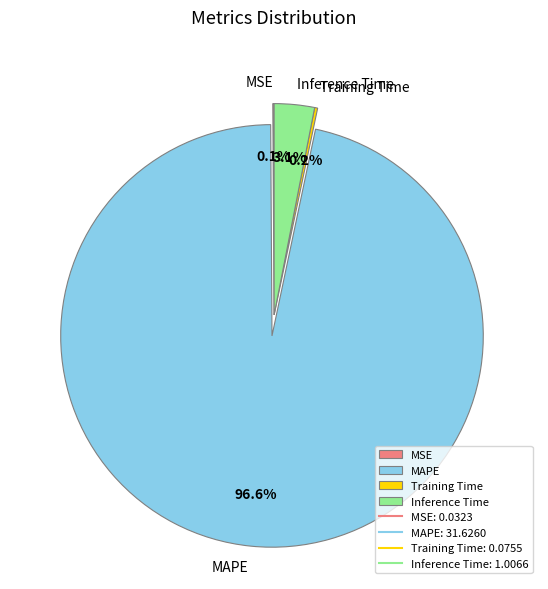

Combined, what portion of the pie is Inference Time and MAPE?

99.7%